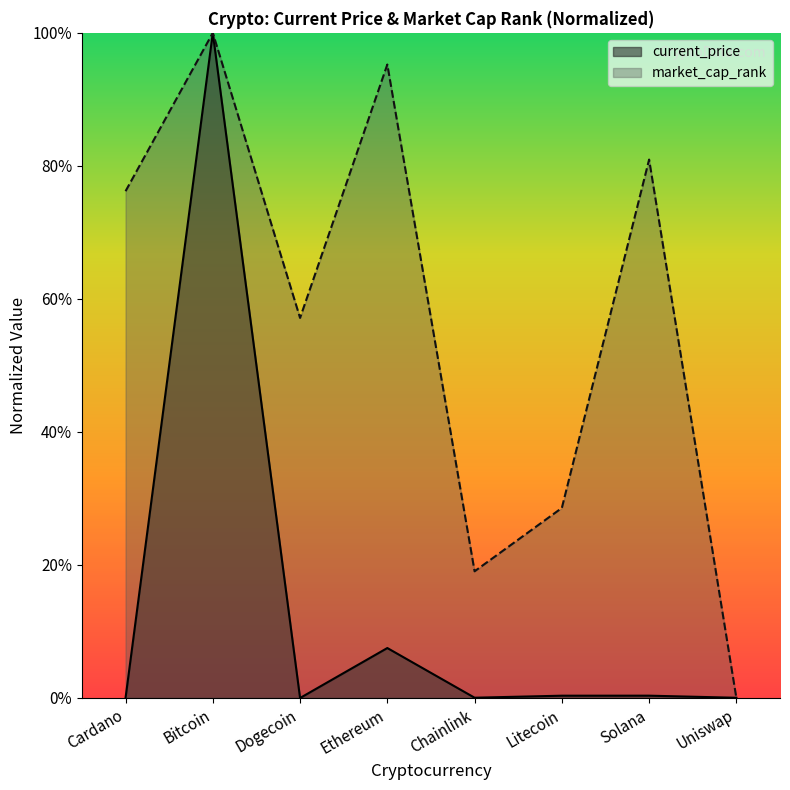

The current_price series shows 0.0 at Dogecoin. True or false?

True